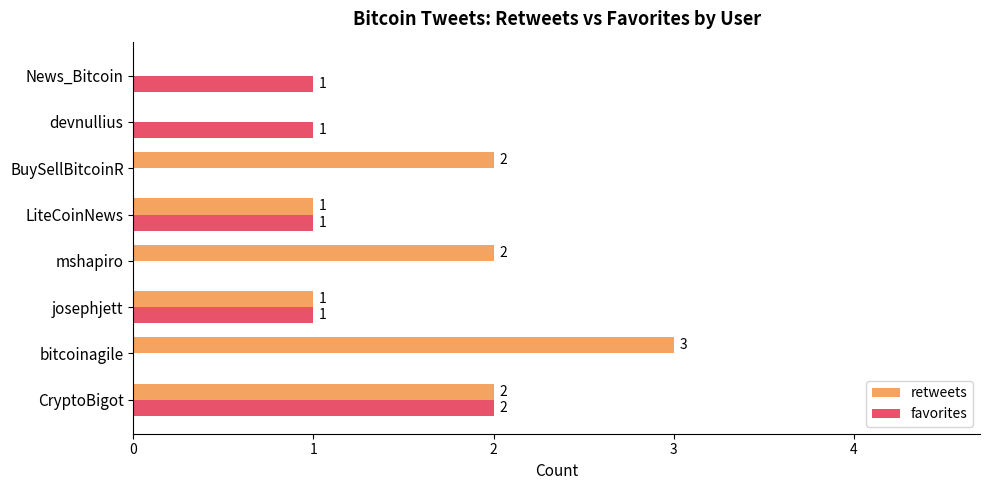

The value of favorites at josephjett is 1. True or false?

True